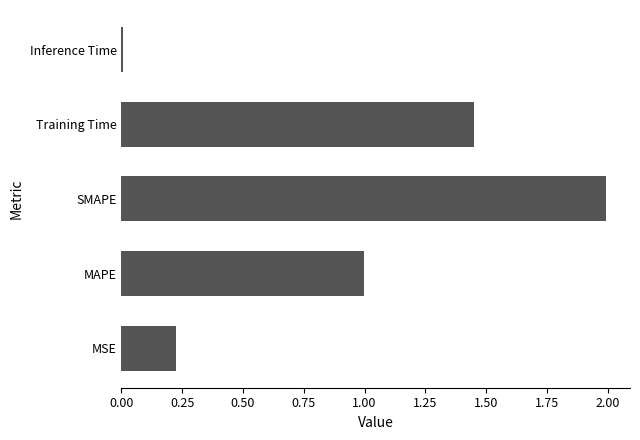

Between Training Time and MSE, which is larger?

Training Time